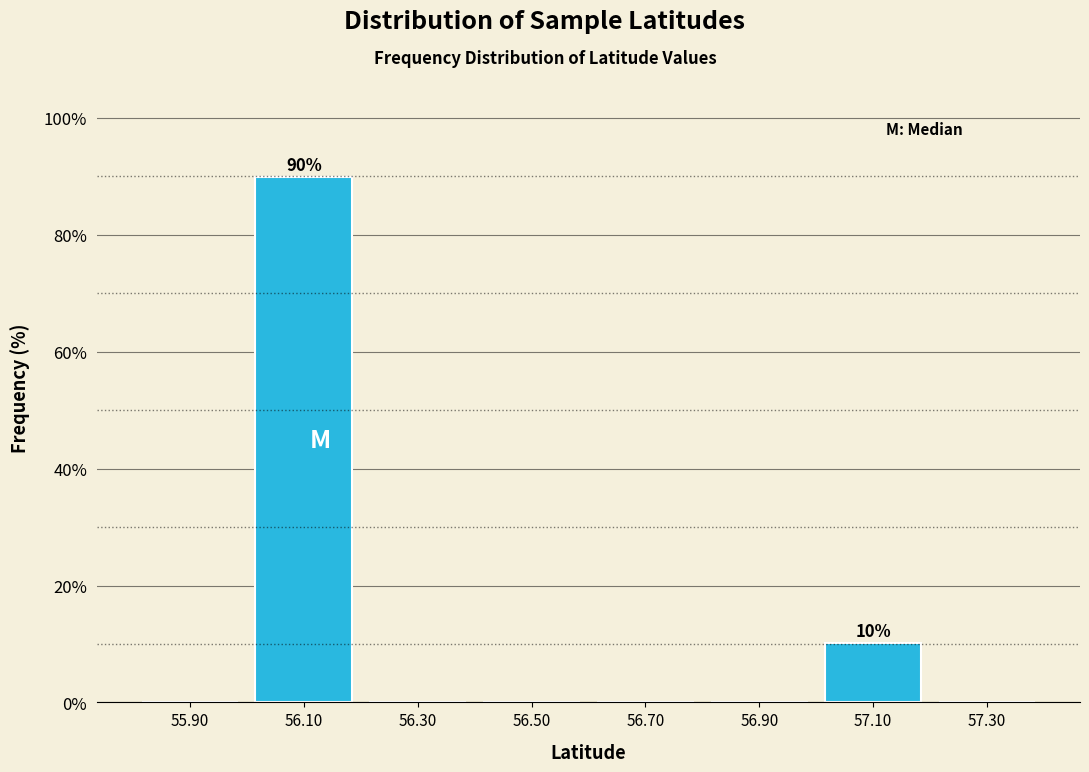

Over which range of the x-axis is the bar tallest?

56.0 to 56.2